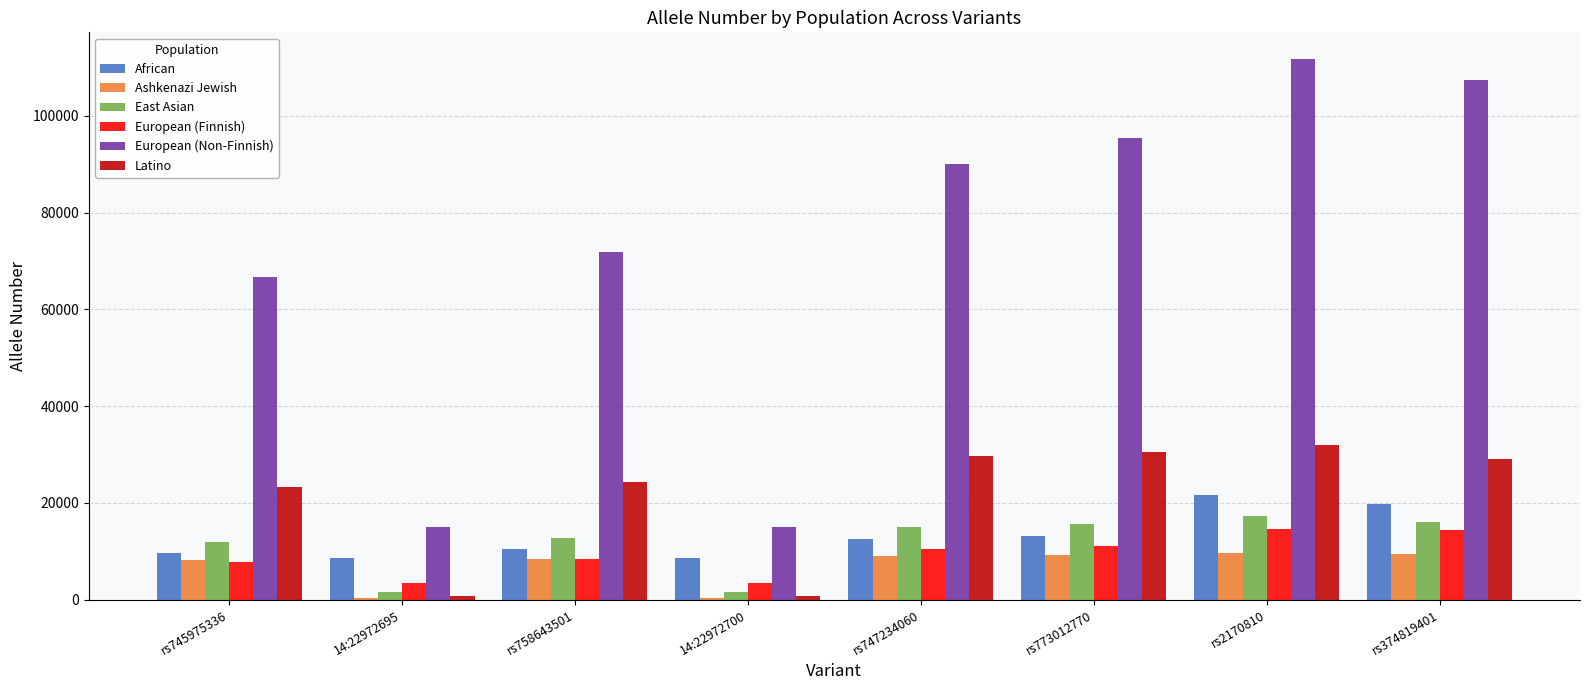

Read the African value at rs747234060.

12618